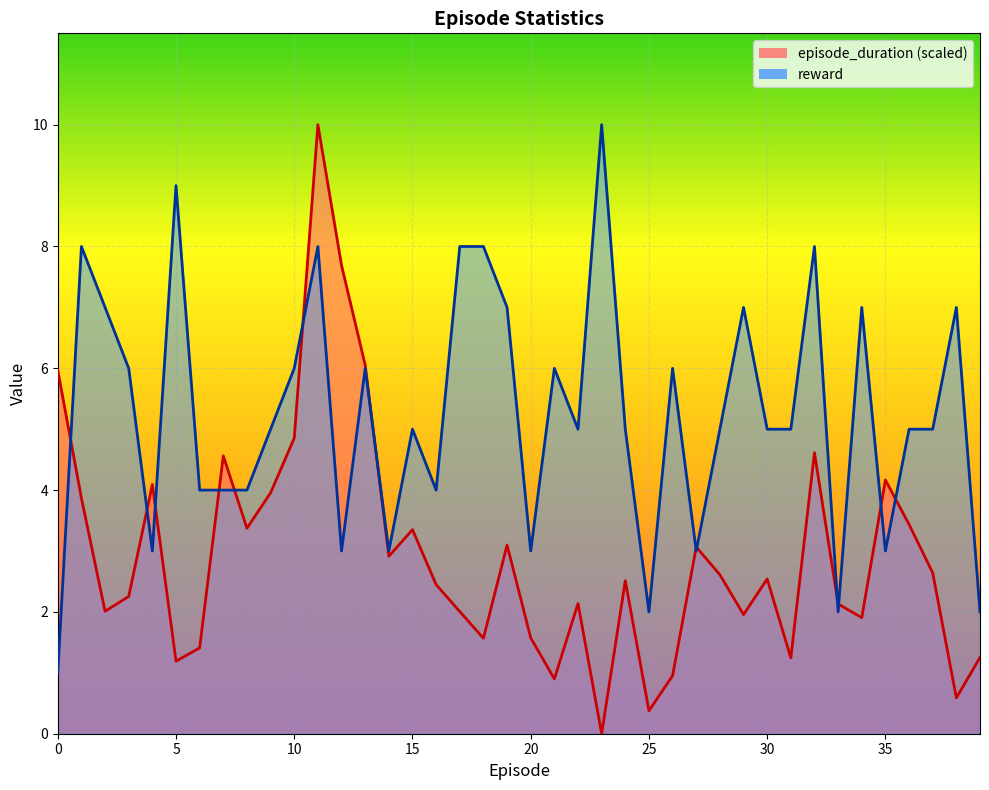

At which category is the sum across all series the highest?

11